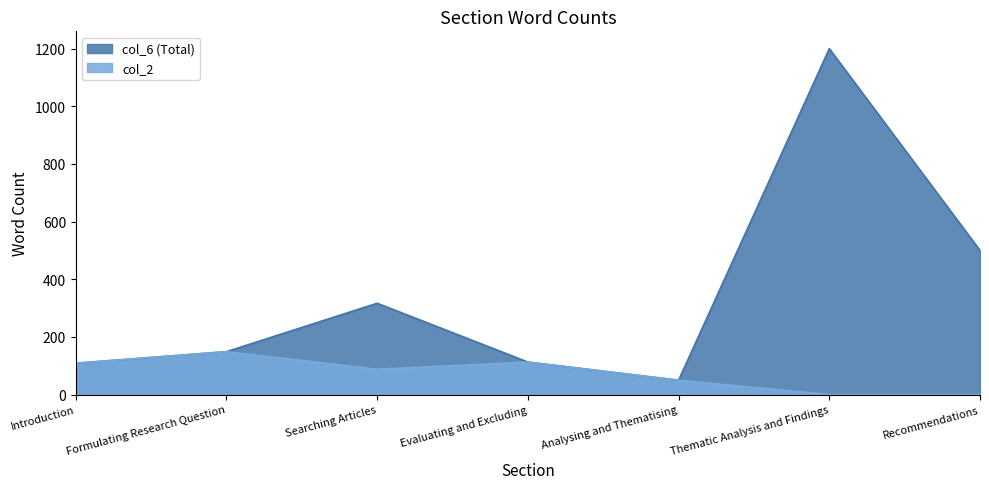

What is the label of the 6th point from the right?

Formulating Research Question